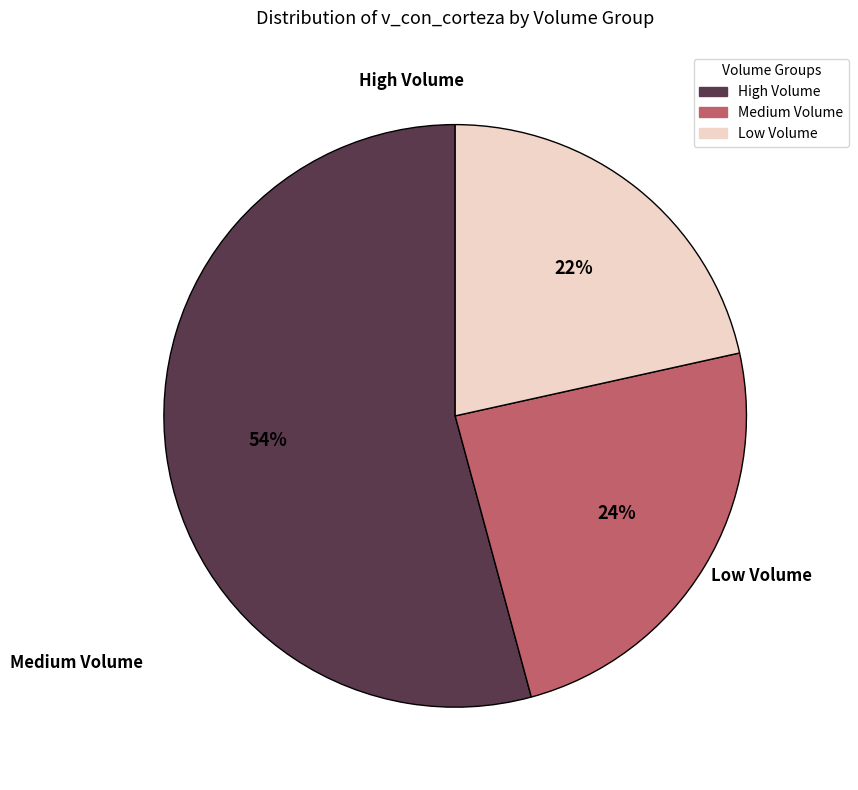

Count the number of slices in the pie.

3